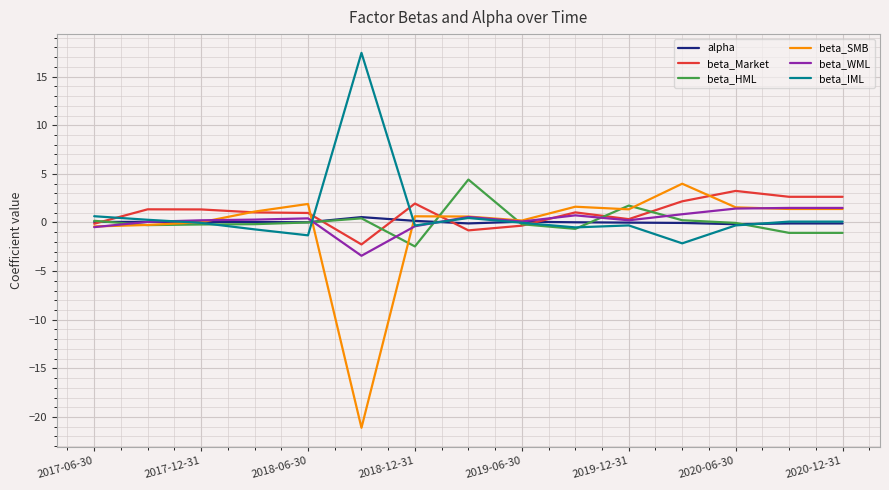

Which series has the largest range (max minus min)?

beta_SMB